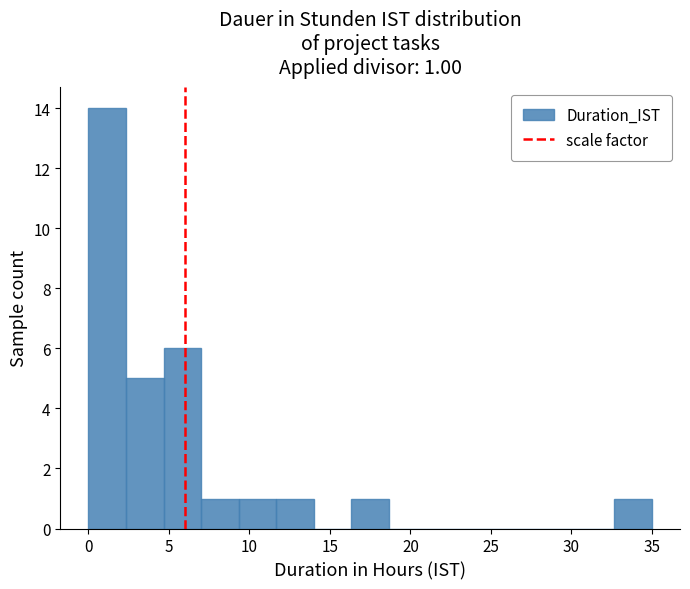

Which range on the x-axis has the tallest bar?

0.0 to 2.5